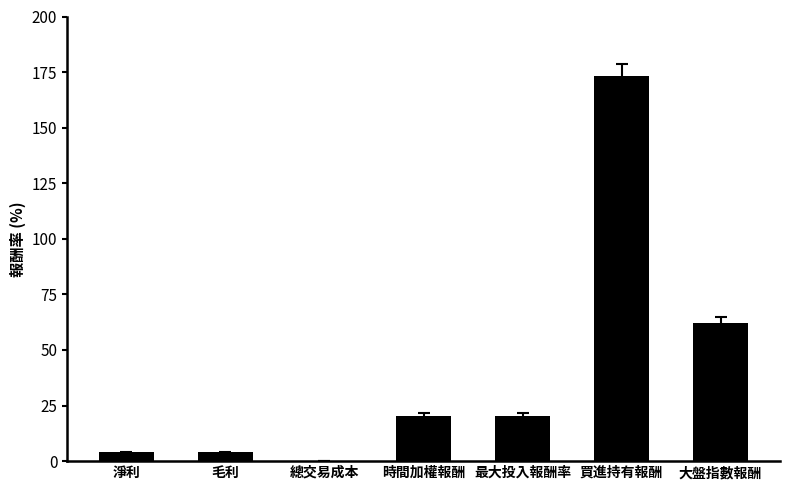

Between 毛利 and 大盤指數報酬, which is larger?

大盤指數報酬